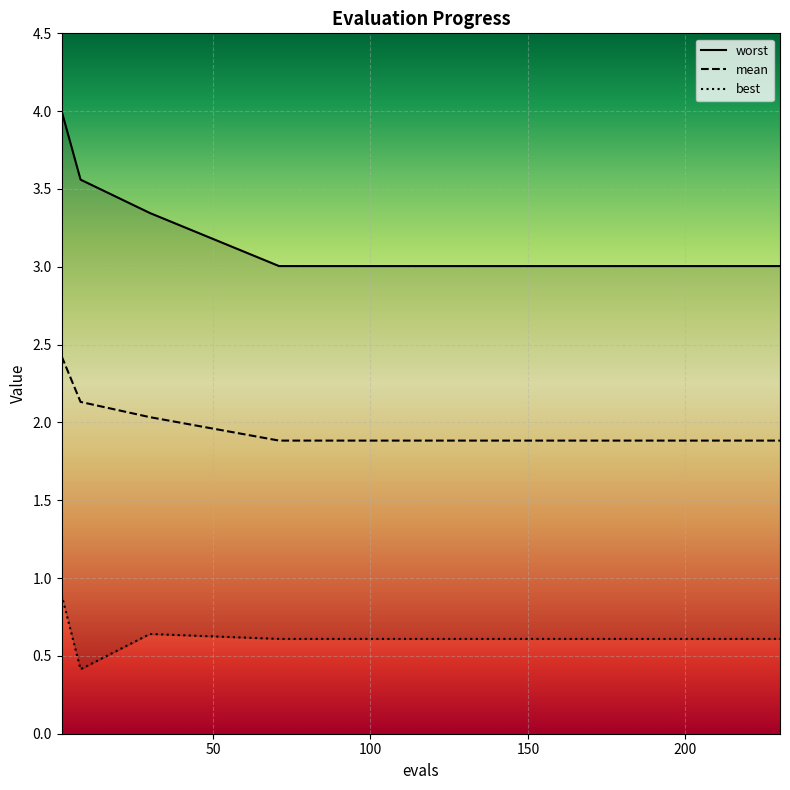

How many data points does each series have?

20